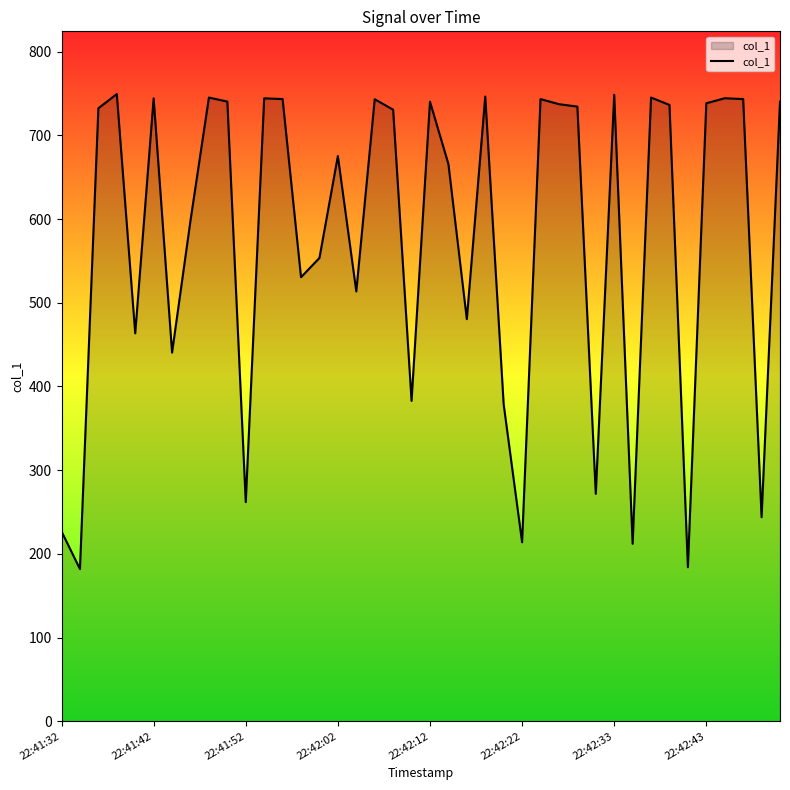

Does the chart display data point markers on the line(s)?

No